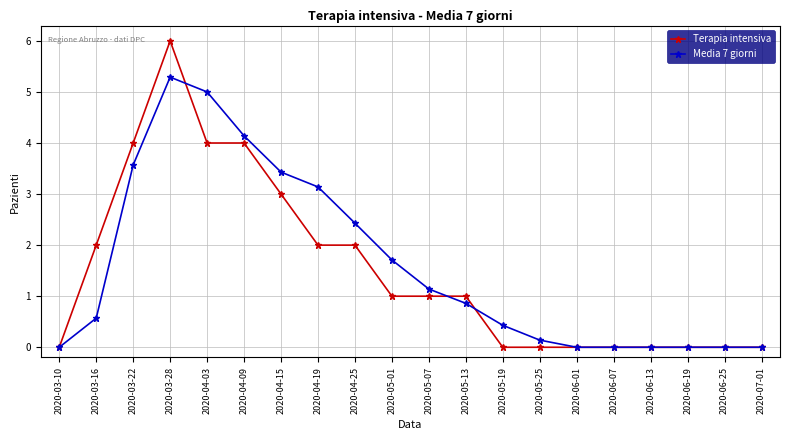

Reading left to right, list all the values displayed in this chart.

Terapia intensiva: 0.0	2.0	4.0	6.0	4.0	4.0	3.0	2.0	2.0	1.0	1.0	1.0	0.0	0.0	0.0	0.0	0.0	0.0	0.0	0.0
Media 7 giorni: 0.0	0.6	3.6	5.3	5.0	4.1	3.4	3.1	2.4	1.7	1.1	0.9	0.4	0.1	0.0	0.0	0.0	0.0	0.0	0.0